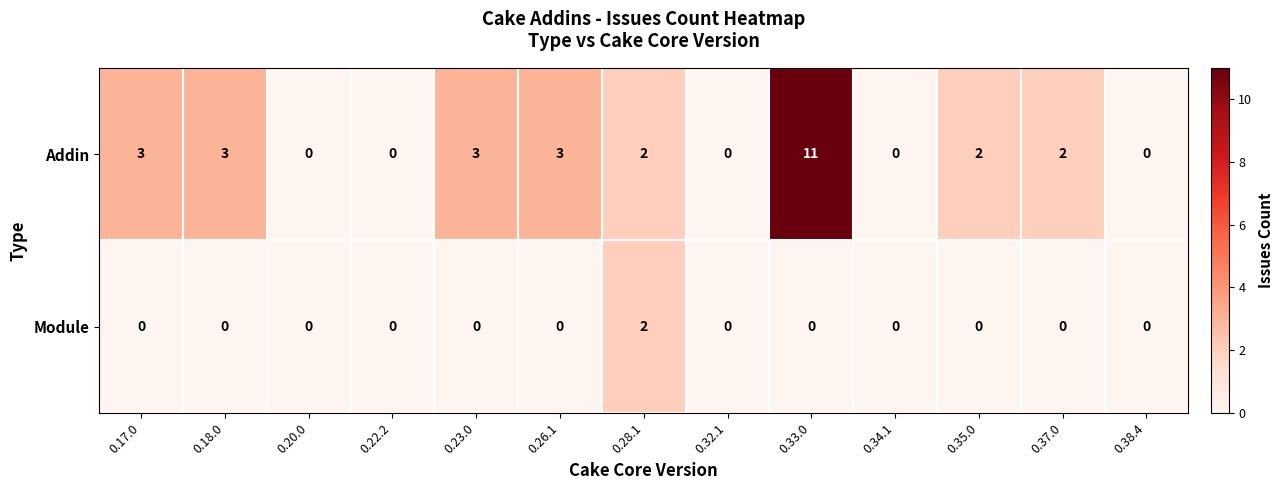

Reading left to right, extract all data points from this chart.

Addin: 3	3	0	0	3	3	2	0	11	0	2	2	0
Module: 0	0	0	0	0	0	2	0	0	0	0	0	0